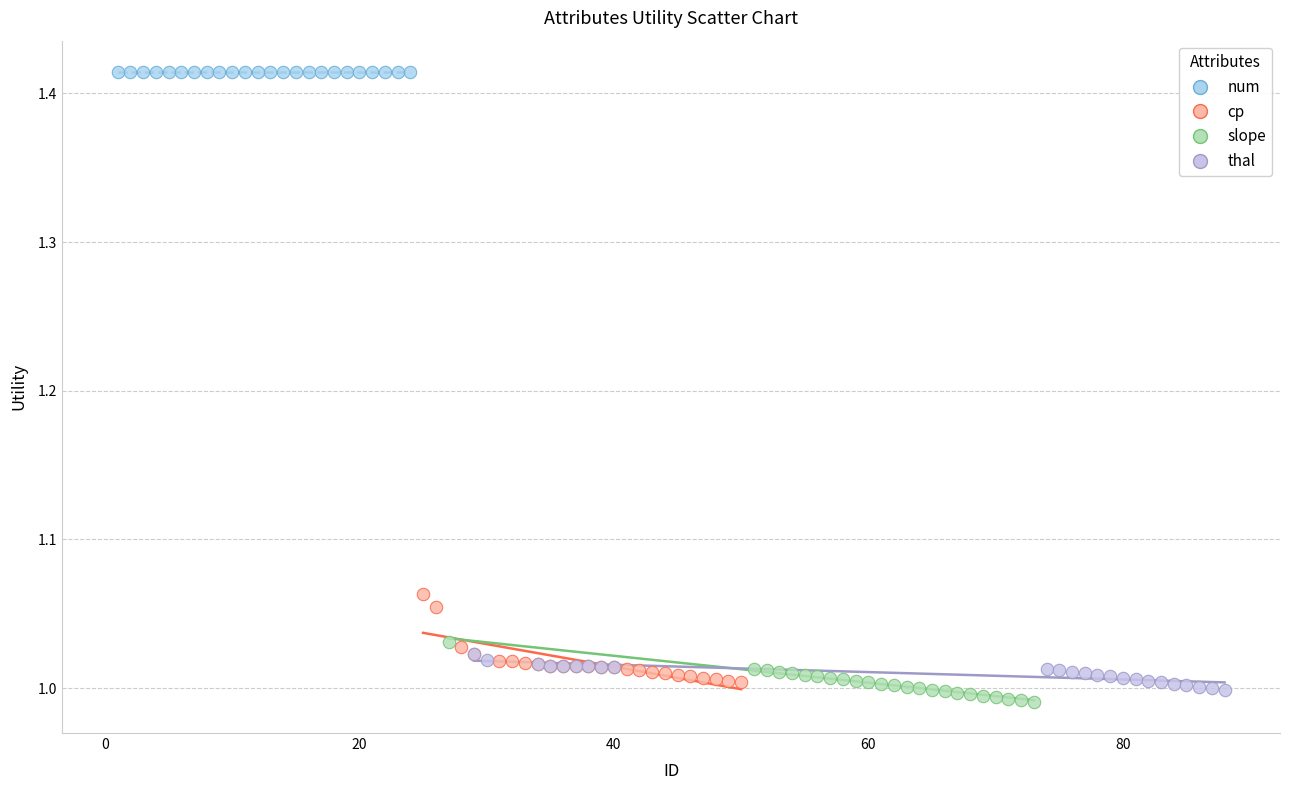

What are all the series names shown in the legend?

num, cp, slope, thal